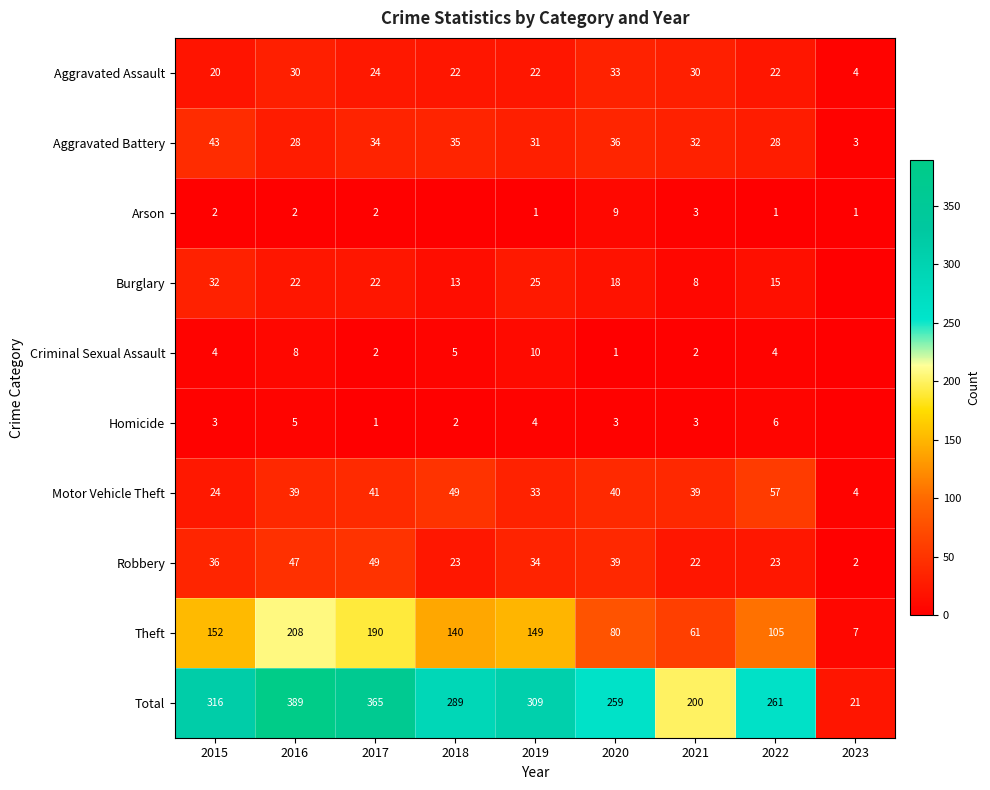

At which label does Total reach its peak?

2016